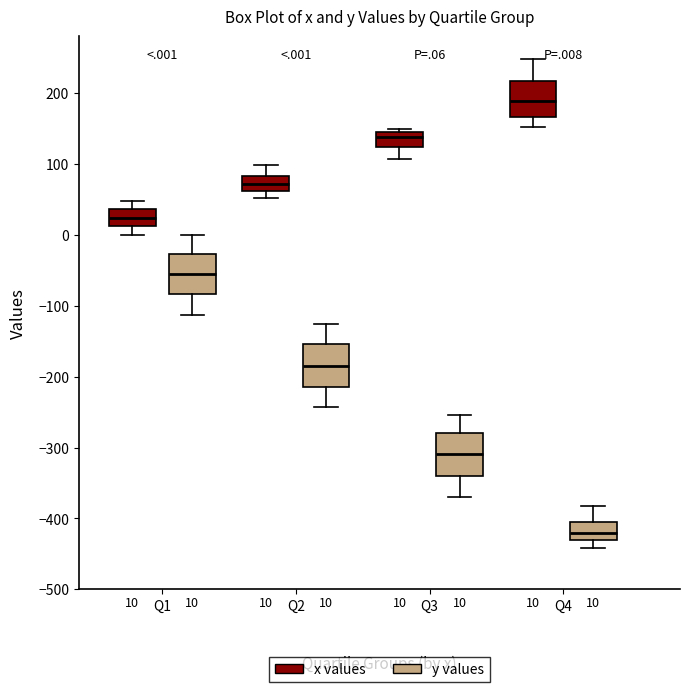

Which box's median line is the lowest?

Q4 (y values)